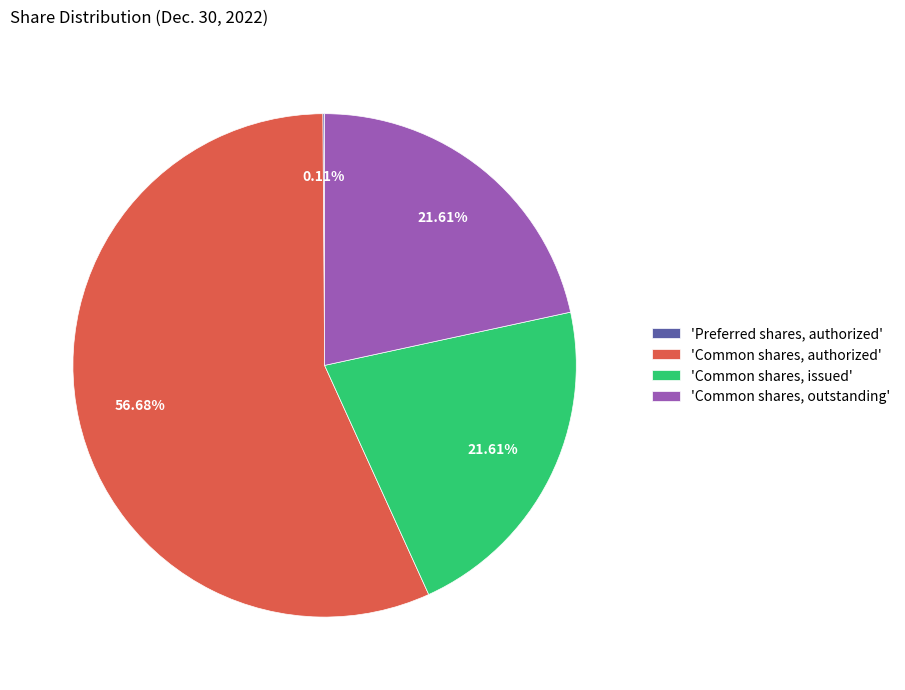

Which slice represents more than half of the pie?

'Common shares, authorized'